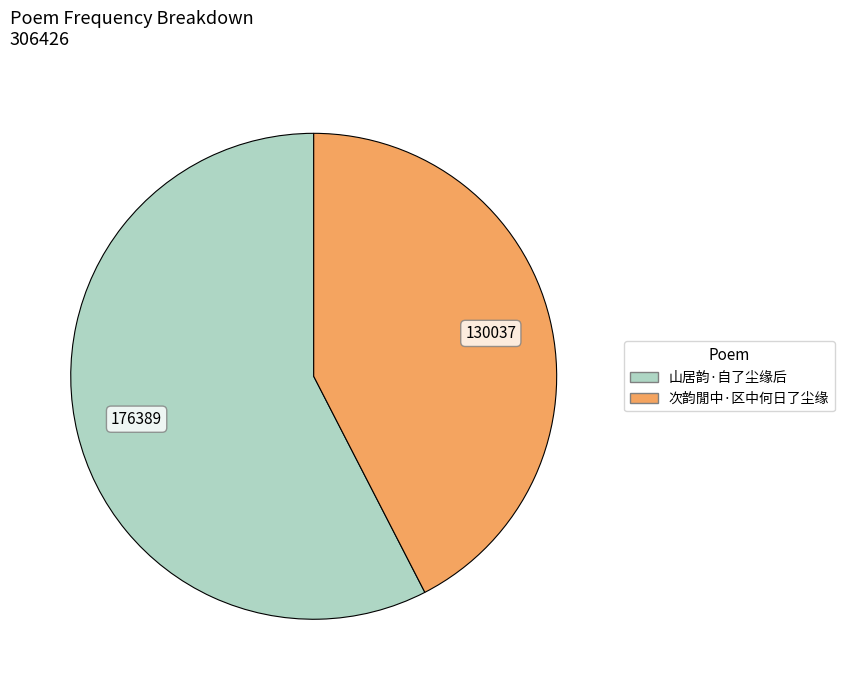

Which slice is the smallest?

次韵閒中·区中何日了尘缘